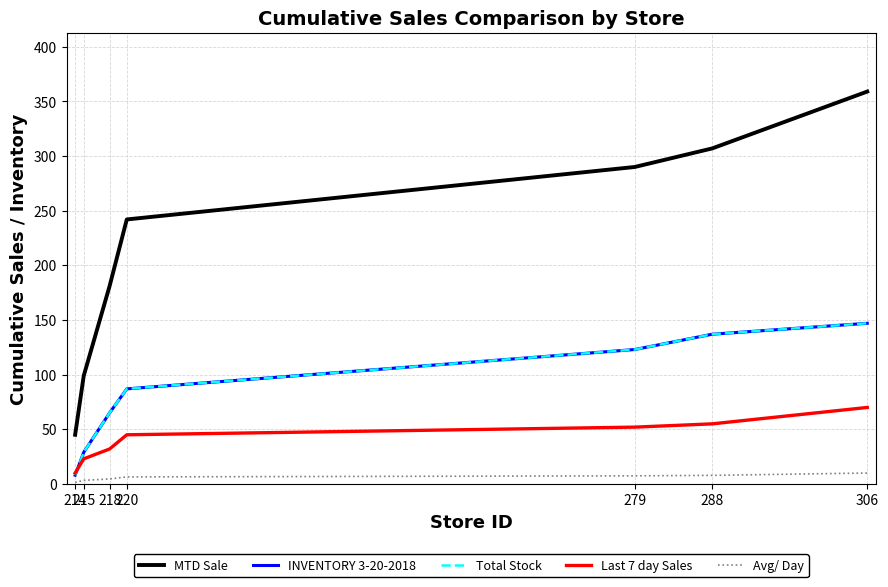

Which category has the lowest value across all series?

214